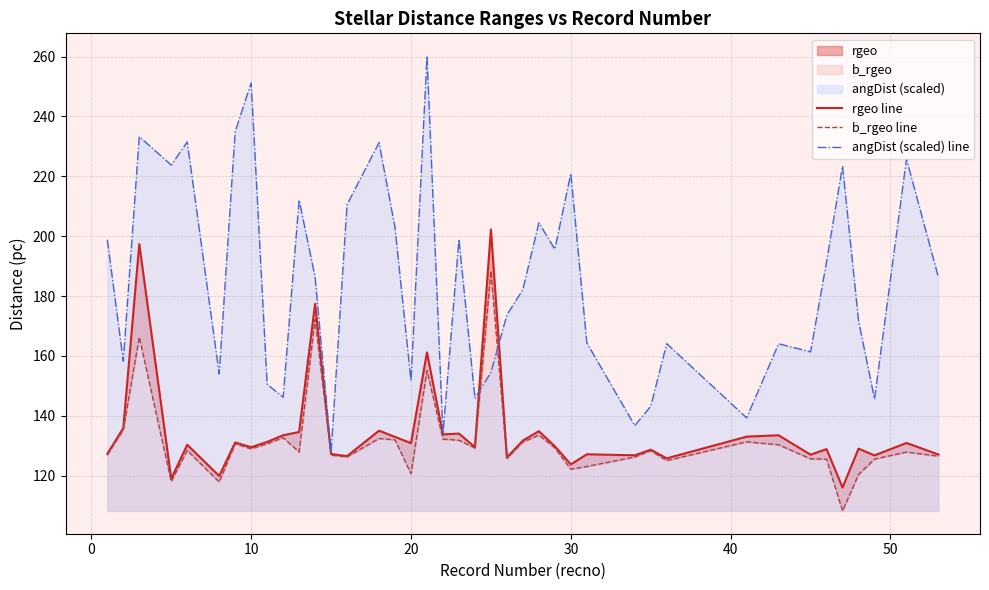

What is the average value of the angDist (scaled) line series?

184.8